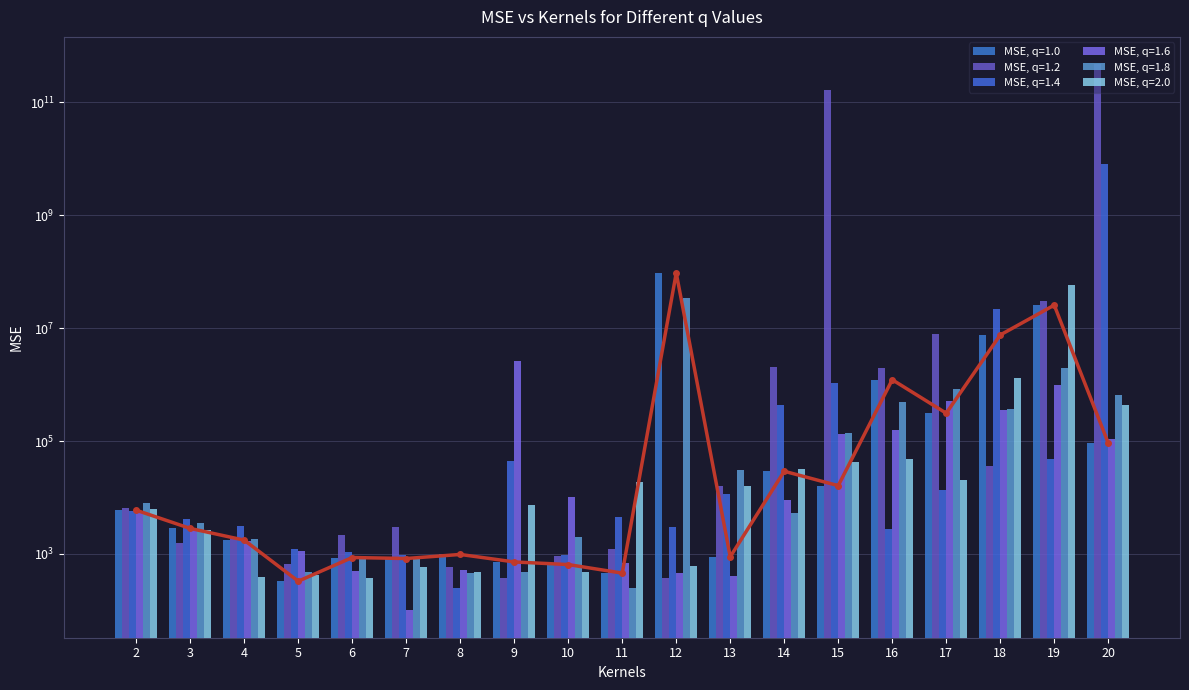

How many bars are there in total?

114